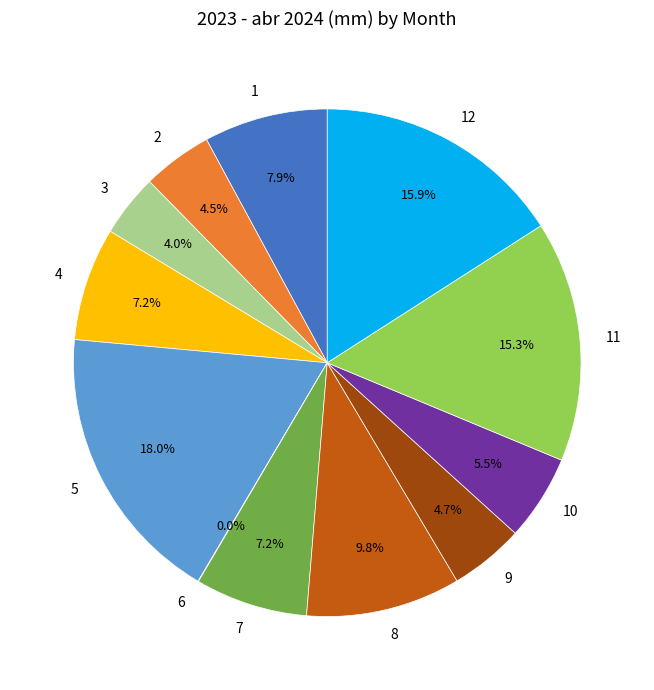

Which has a higher value, 8 or 9?

8